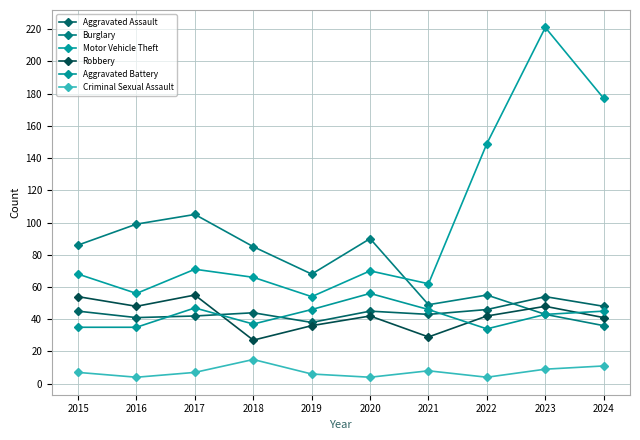

Which label corresponds to the largest value in the chart?

2023